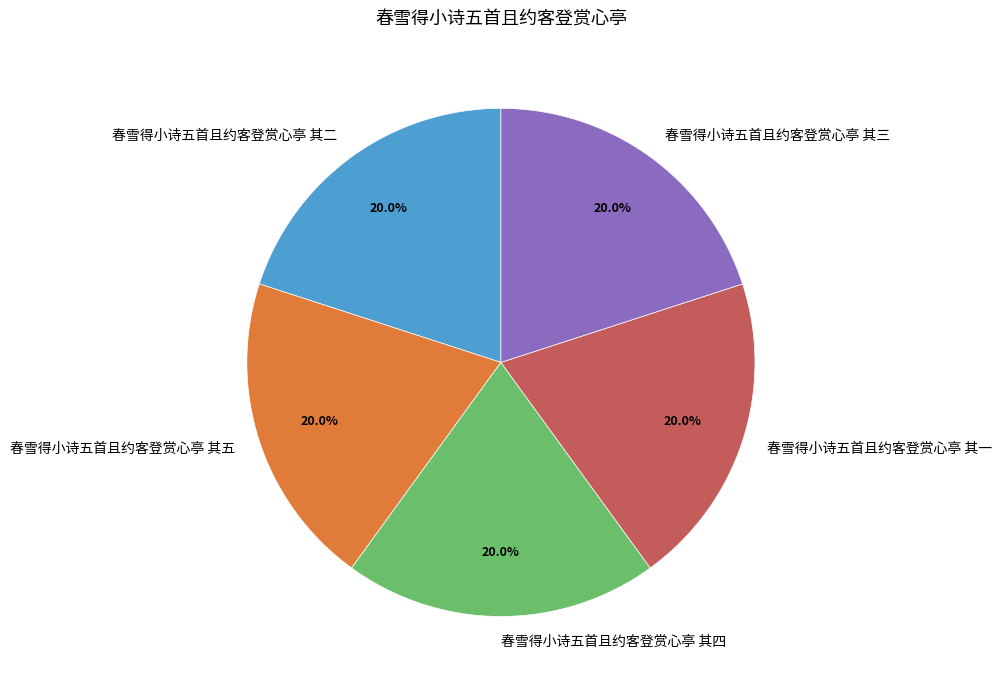

What is the ratio of the value at 春雪得小诗五首且约客登赏心亭 其三 to the value at 春雪得小诗五首且约客登赏心亭 其二?

1.0